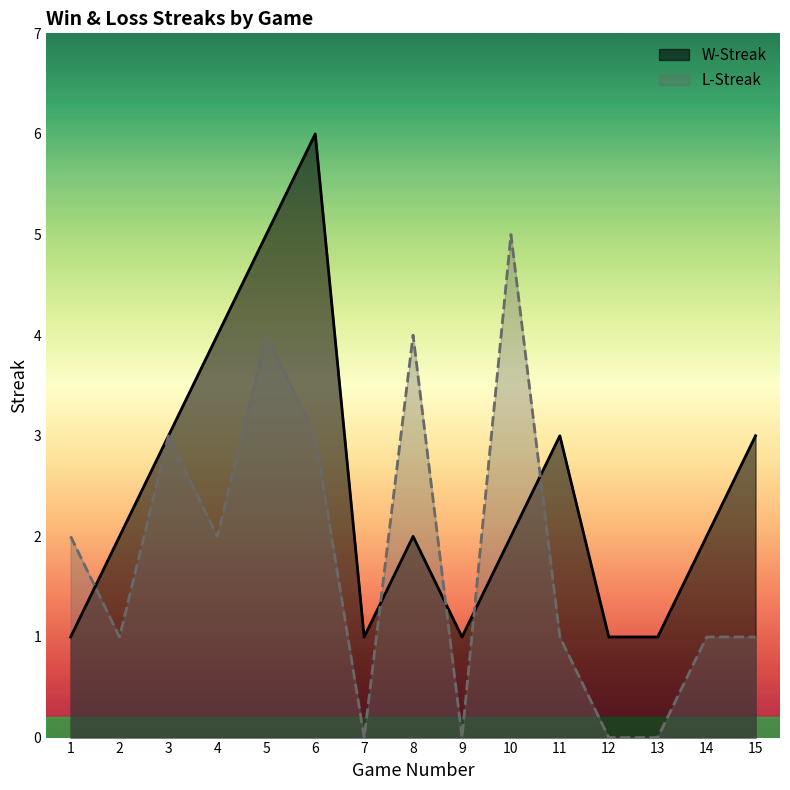

Reading left to right, transcribe all the data shown in this chart.

W-Streak: 1	2	3	4	5	6	1	2	1	2	3	1	1	2	3
L-Streak: 2	1	3	2	4	3	0	4	0	5	1	0	0	1	1